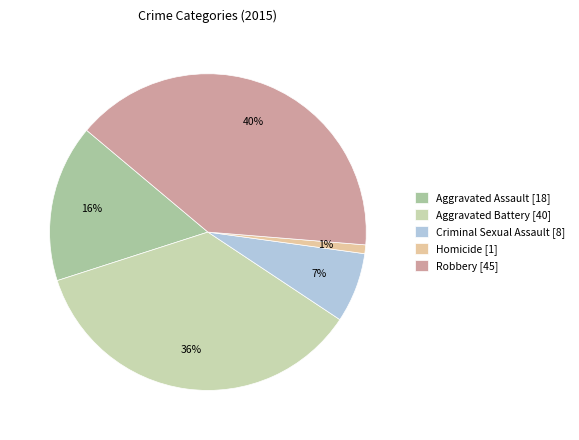

How many slices are in this pie chart?

5